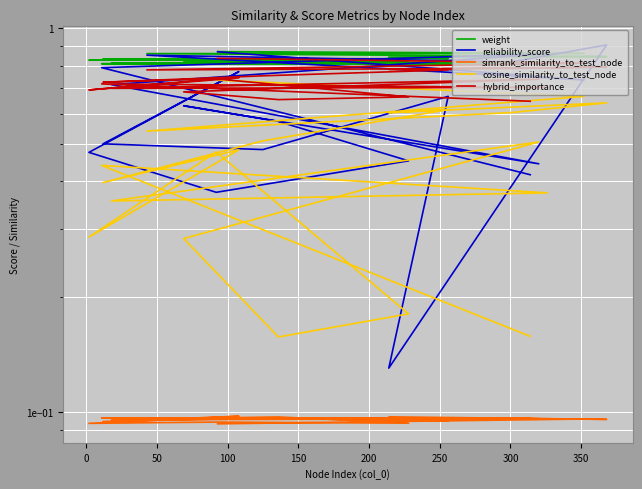

The value of weight at 17 is 1.1. True or false?

False